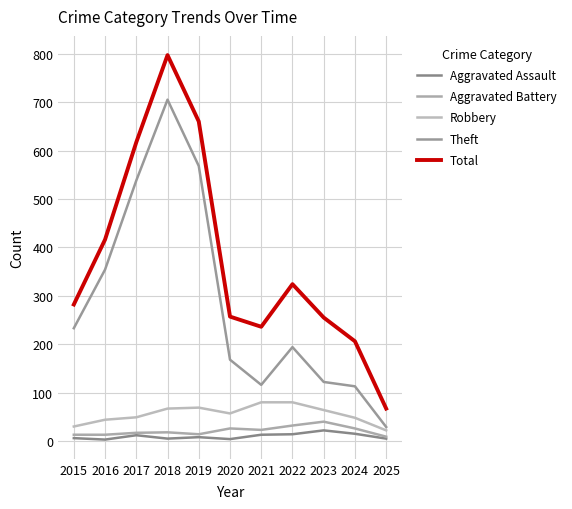

At which label is Aggravated Battery closest to 24?

2021